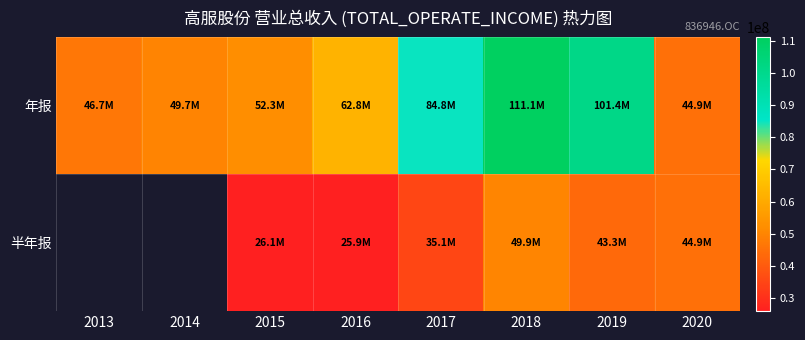

What is the minimum value for 年报?

44864028.3